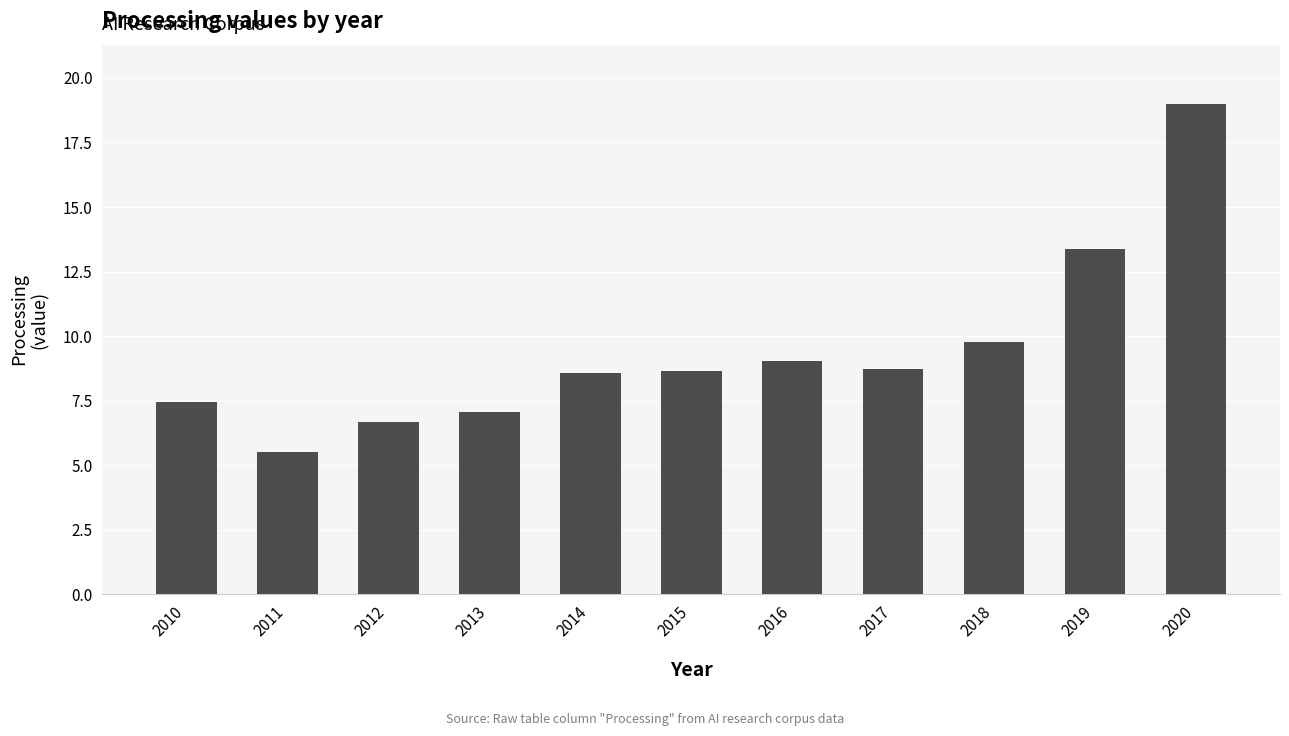

True or false: the data shows 2.8 at 2018.

False